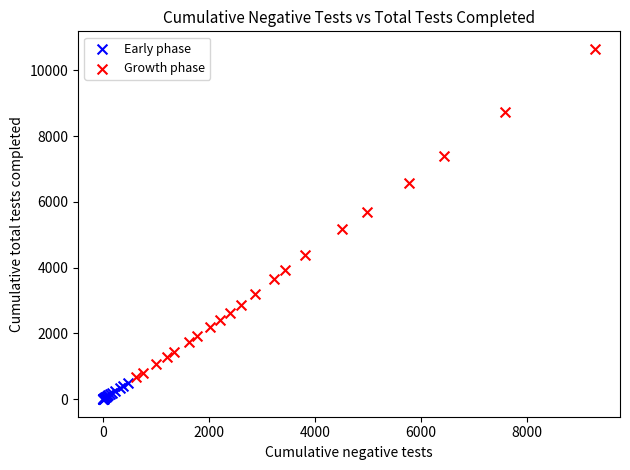

Which series has the widest spread of Y values?

Growth phase